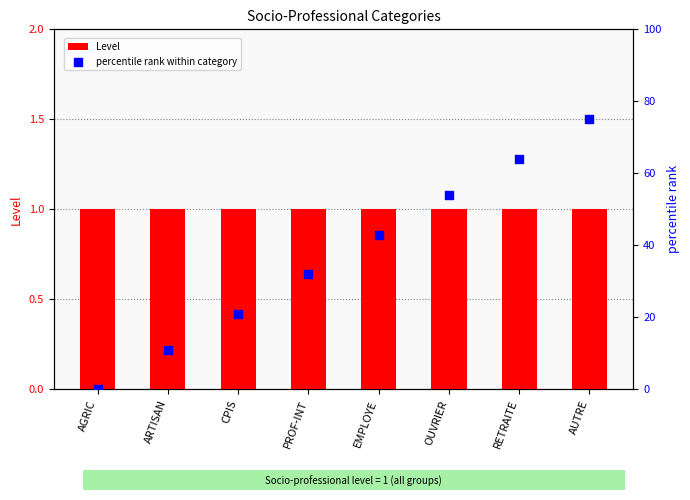

At how many categories does at least one series exceed 67?

1